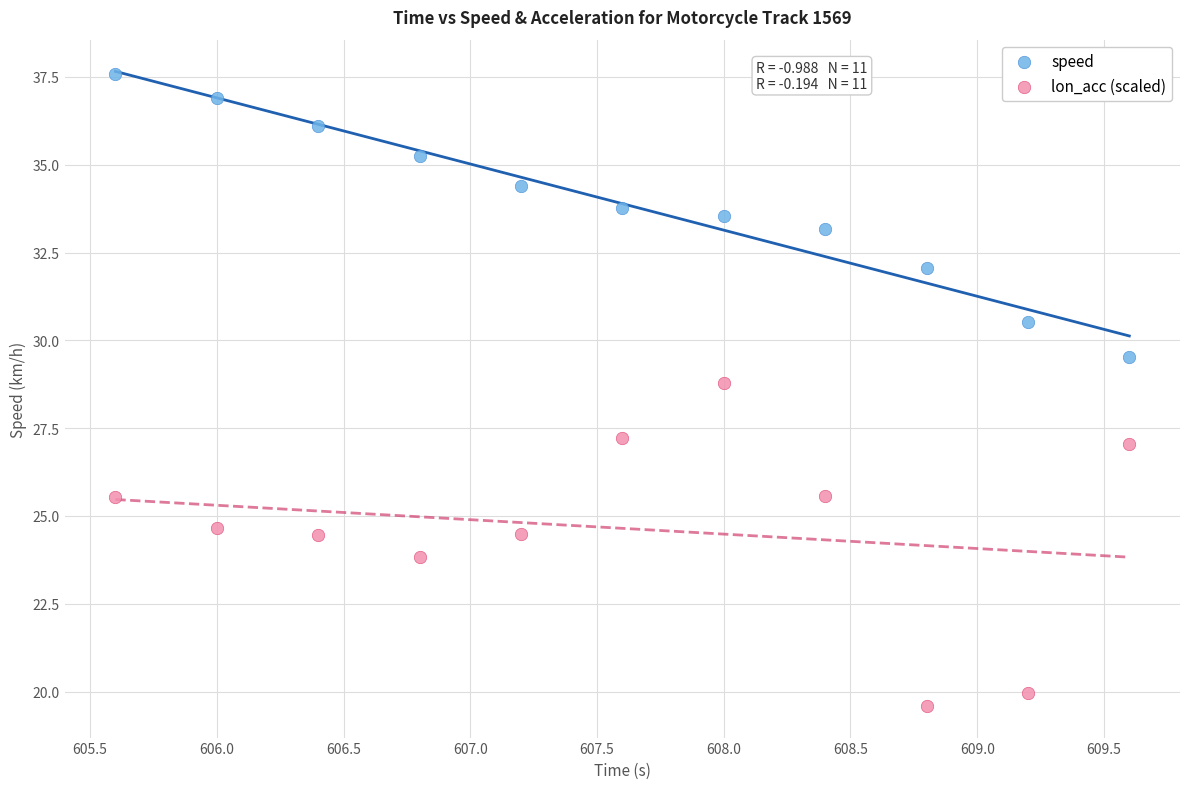

Across all data points, what is the range of Y values (max minus min)?

18.0